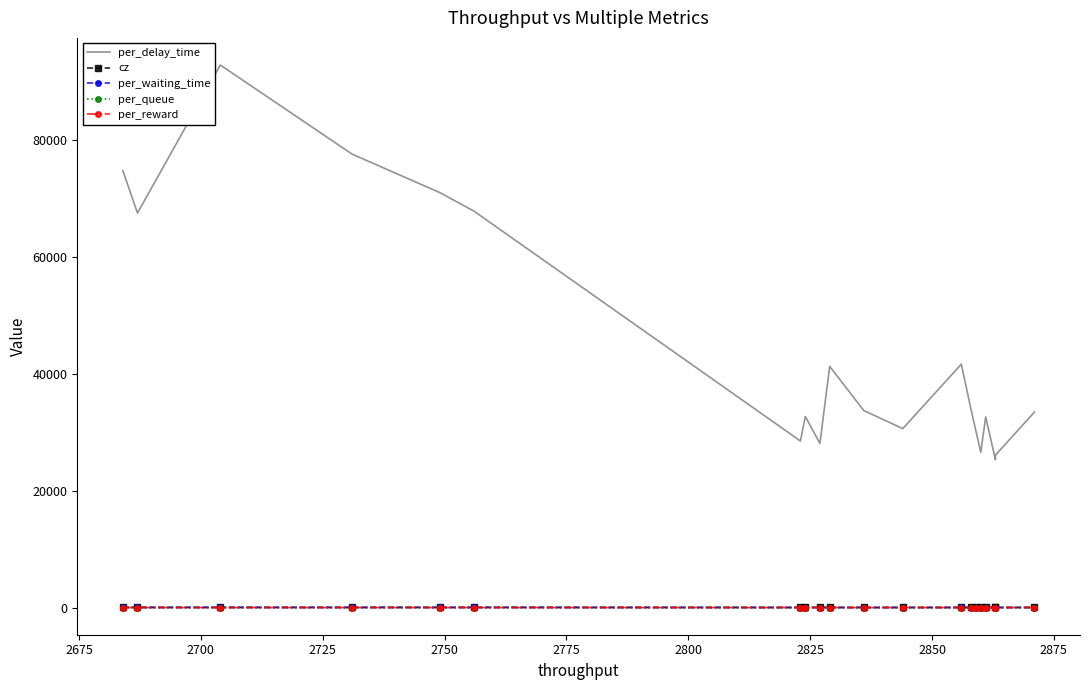

What is the difference between the second highest and second lowest values in the per_delay_time series?

51498.7